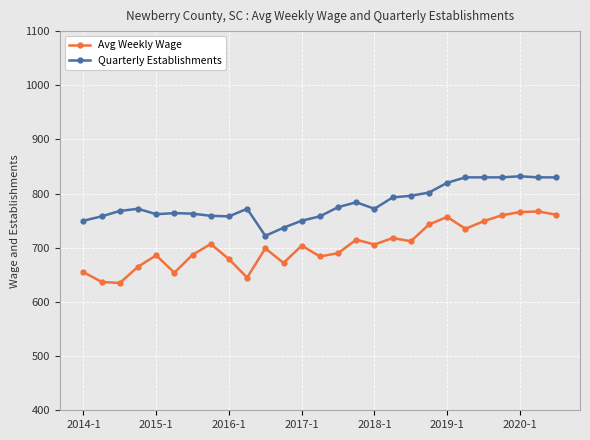

True or false: Avg Weekly Wage and Quarterly Establishments cross at least once.

False